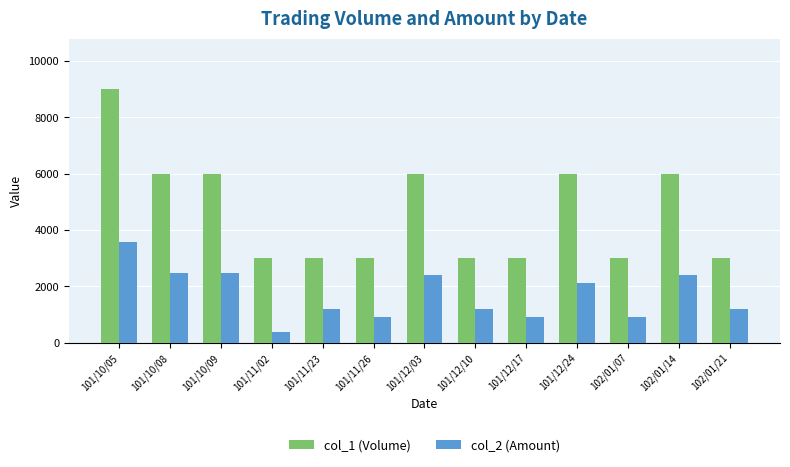

What is the difference between the second highest and second lowest values in the col_1 (Volume) series?

3000